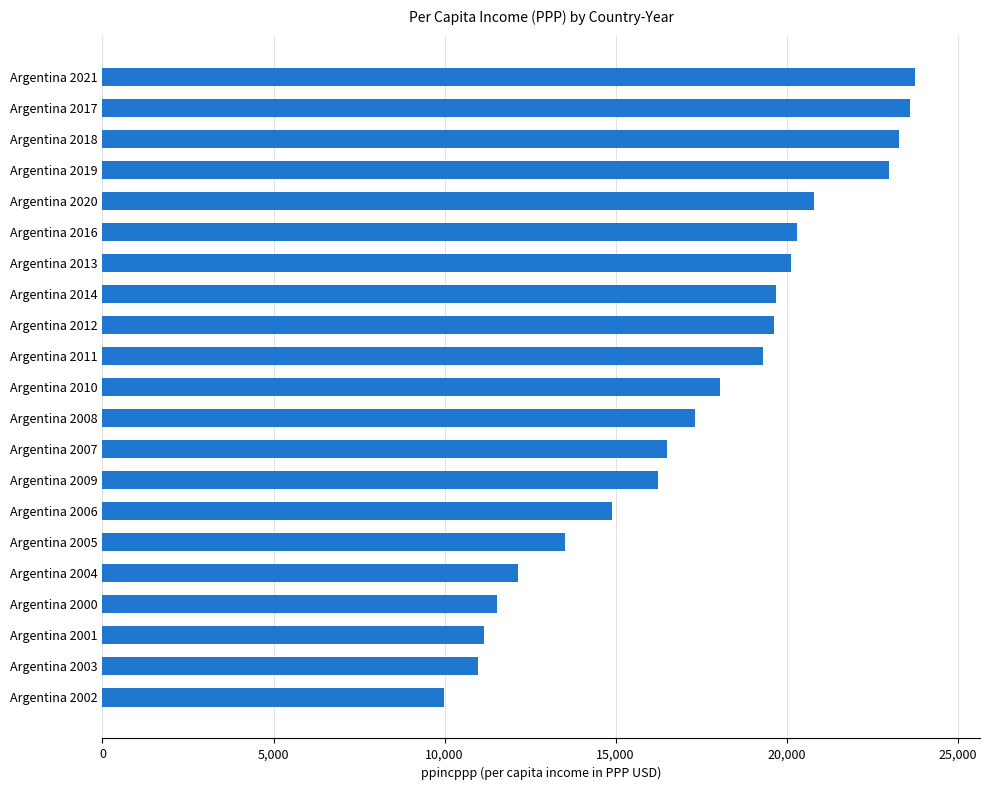

Between Argentina 2010 and Argentina 2014, which is larger?

Argentina 2014